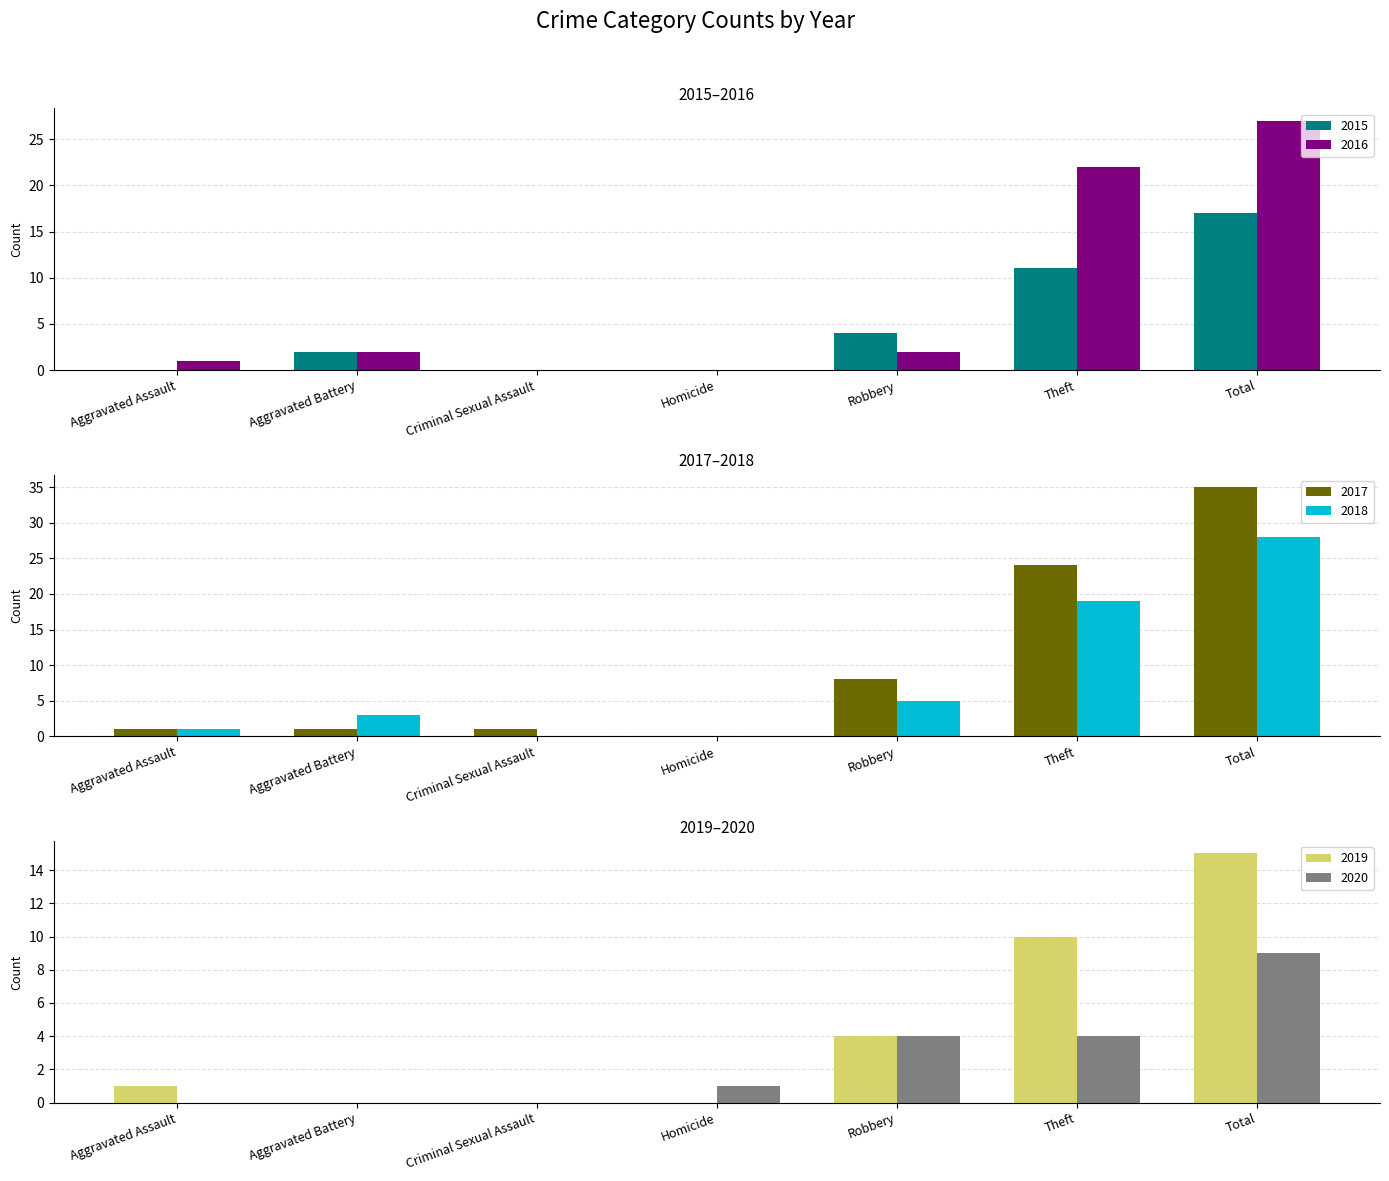

Between Total and Aggravated Assault, which is larger?

Total